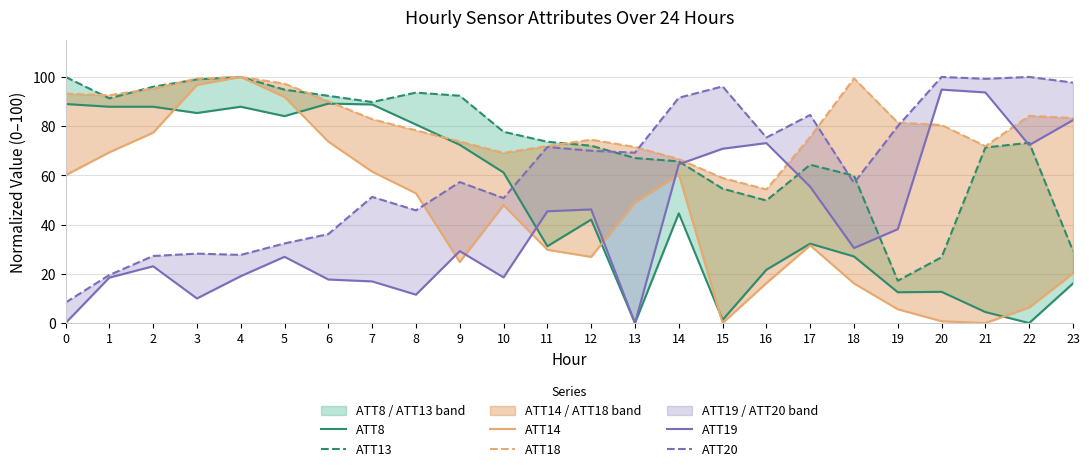

Reading right to left, what are all the values shown in this chart?

ATT8: 23=16.1	22=0.0	21=4.5	20=12.7	19=12.5	18=27.1	17=32.3	16=21.7	15=1.3	14=44.6	13=0.0	12=42.0	11=31.2	10=61.2	9=72.4	8=80.7	7=88.8	6=89.2	5=84.1	4=87.9	3=85.4	2=87.9	1=87.9	0=89.0
ATT13: 23=29.3	22=73.2	21=71.3	20=26.8	19=17.2	18=59.9	17=64.3	16=49.8	15=54.6	14=65.7	13=67.0	12=72.1	11=73.7	10=77.7	9=92.4	8=93.6	7=89.8	6=92.3	5=94.8	4=100.0	3=99.0	2=96.0	1=91.3	0=100.0
ATT14: 23=20.2	22=6.3	21=0.0	20=0.8	19=5.6	18=16.1	17=31.6	16=16.2	15=0.0	14=60.4	13=49.0	12=26.9	11=29.8	10=47.9	9=24.8	8=52.7	7=61.5	6=73.7	5=91.9	4=100.0	3=96.8	2=77.4	1=69.4	0=60.1
ATT18: 23=83.3	22=84.2	21=71.9	20=80.5	19=81.4	18=99.4	17=75.6	16=54.3	15=58.9	14=66.6	13=71.5	12=74.5	11=71.9	10=69.2	9=73.8	8=78.3	7=82.8	6=90.1	5=97.3	4=100.0	3=99.3	2=95.2	1=92.6	0=93.2
ATT19: 23=82.5	22=72.3	21=93.7	20=94.9	19=38.1	18=30.5	17=55.4	16=73.1	15=70.8	14=64.5	13=0.0	12=46.2	11=45.4	10=18.6	9=29.2	8=11.5	7=16.9	6=17.7	5=26.9	4=19.1	3=10.0	2=23.1	1=18.5	0=0.0
ATT20: 23=97.7	22=100.0	21=99.2	20=100.0	19=80.0	18=56.9	17=84.6	16=75.4	15=96.2	14=91.5	13=69.2	12=70.0	11=71.5	10=50.8	9=57.3	8=45.8	7=51.3	6=36.1	5=32.4	4=27.7	3=28.2	2=27.2	1=19.5	0=8.3